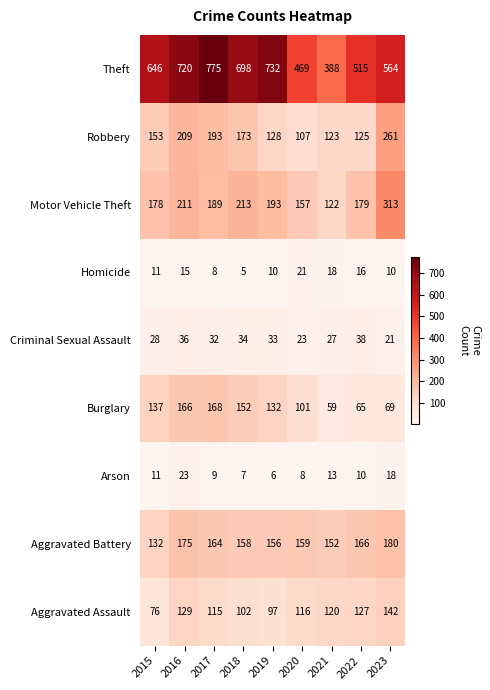

What is the average value of the Robbery series?

164